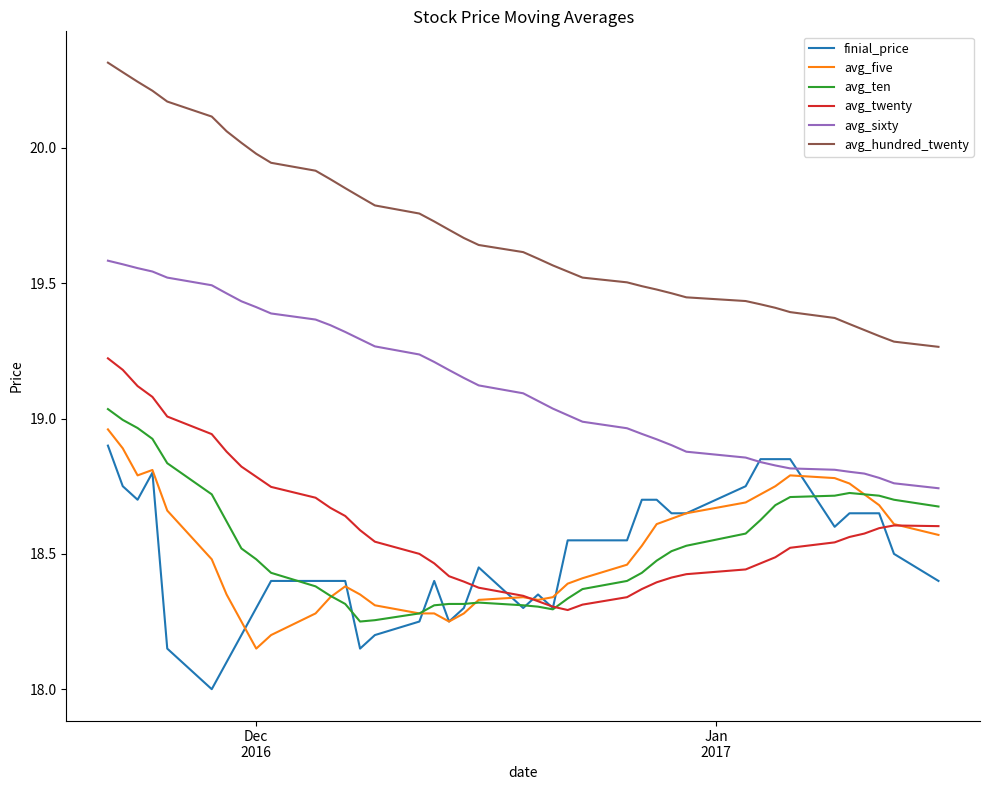

Which series has the widest spread of values?

avg_hundred_twenty